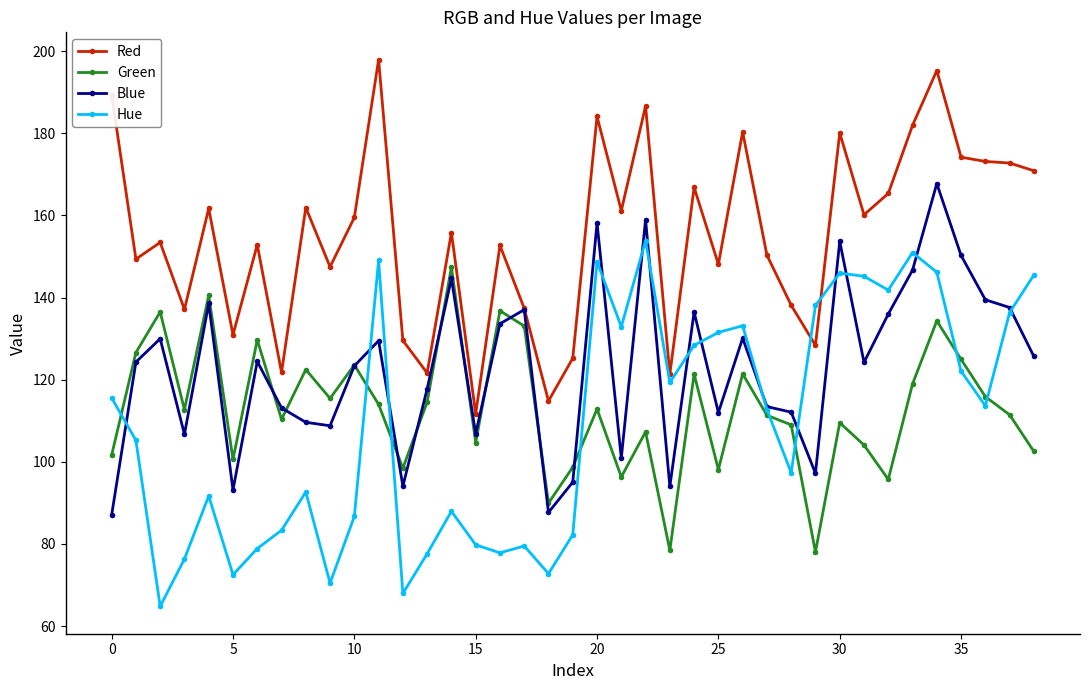

Which series has the largest range (max minus min)?

Hue